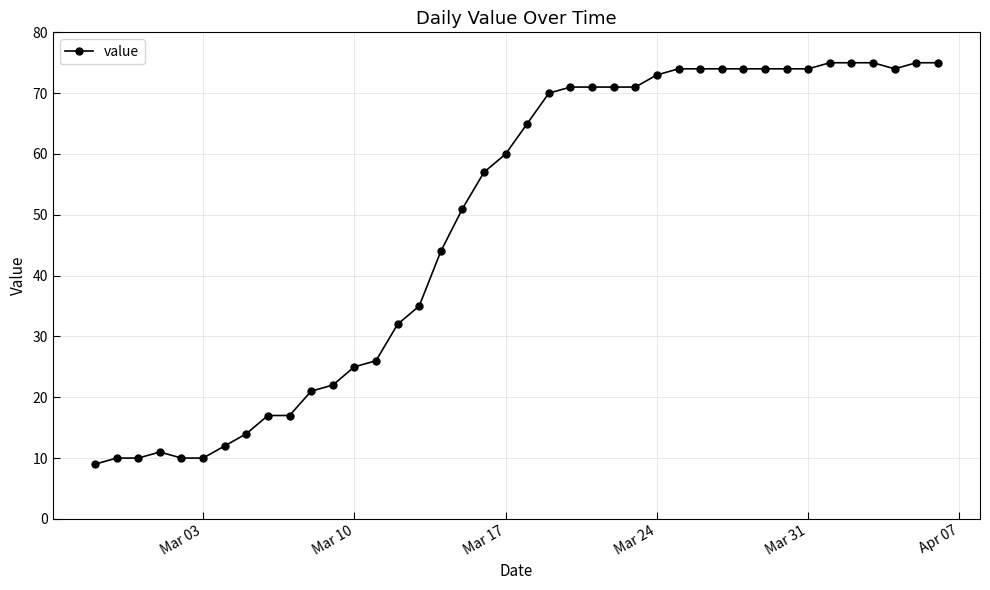

What is the minimum value shown in the chart?

9